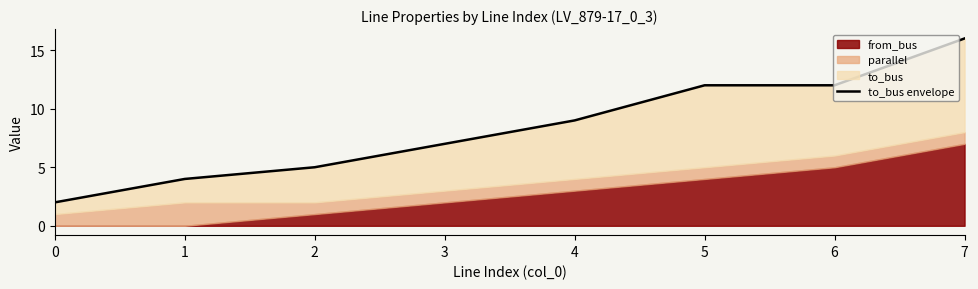

Is it true that the value at 0 is 1?

False